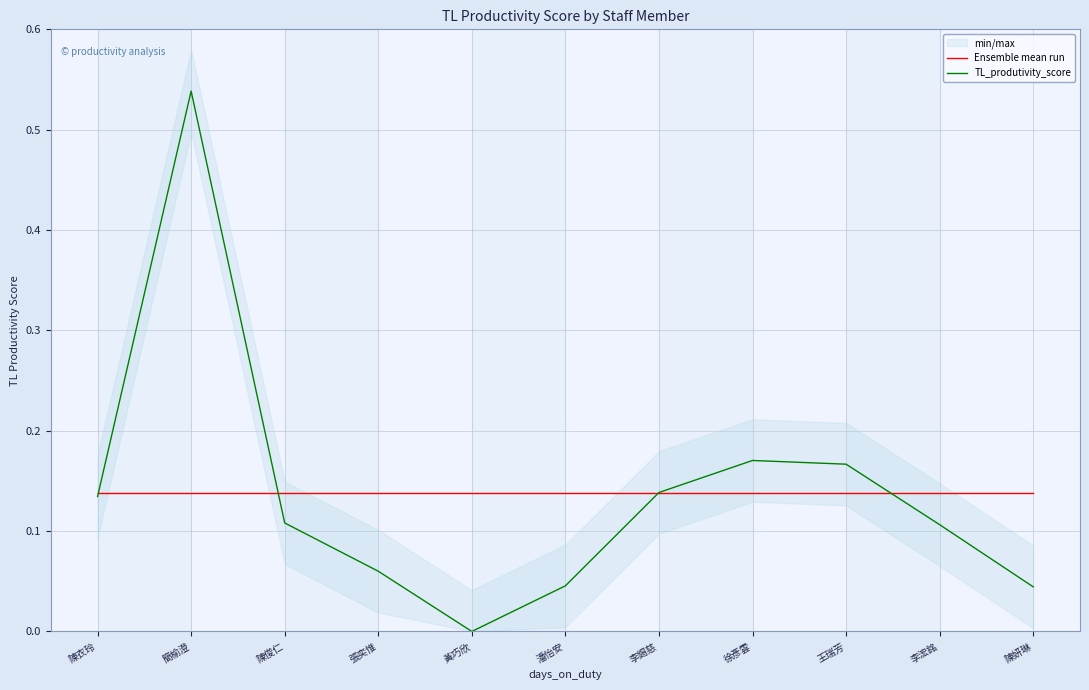

Which category has the highest value across all series?

簡榆澄